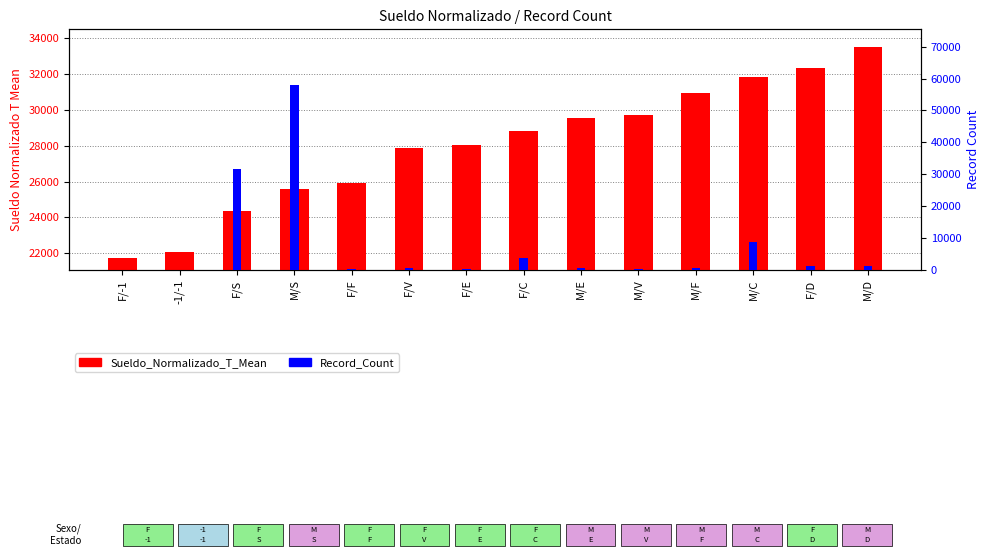

How many groups of bars are there?

14